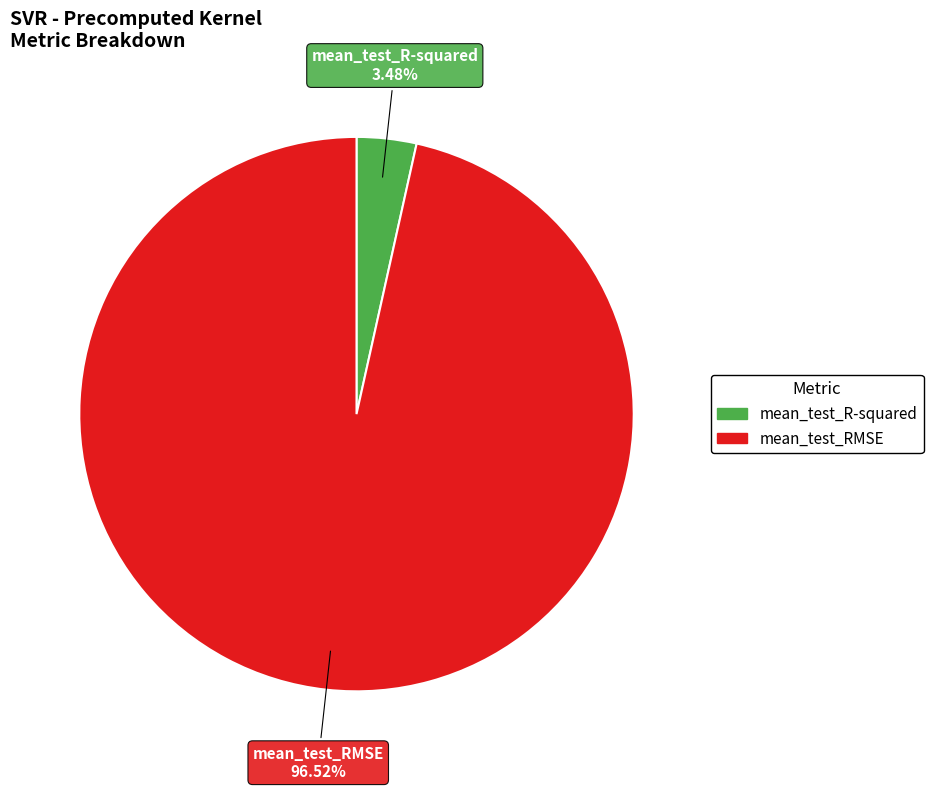

The mean_test_R-squared slice represents 18% of the pie. True or false?

False